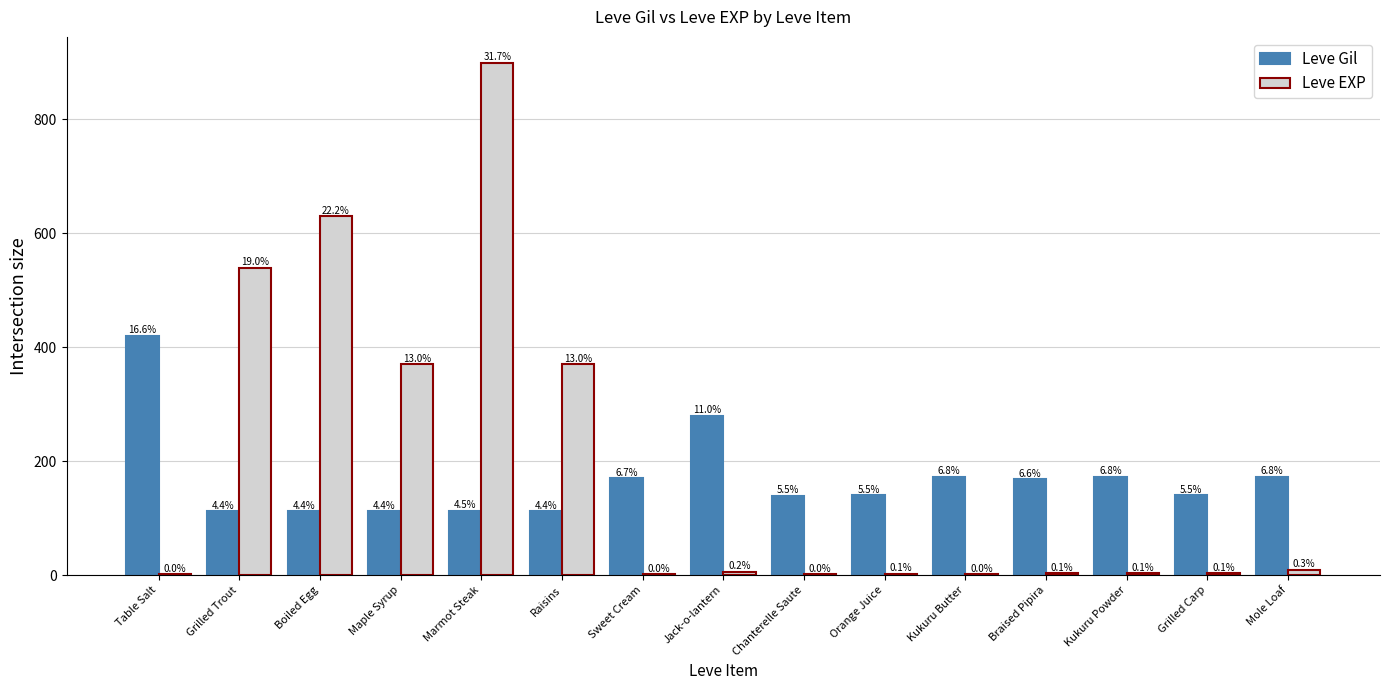

Which series has the largest total across all categories?

Leve EXP